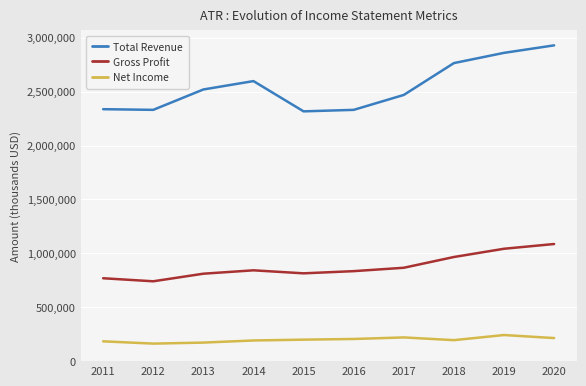

Does the chart have visible grid lines?

Yes